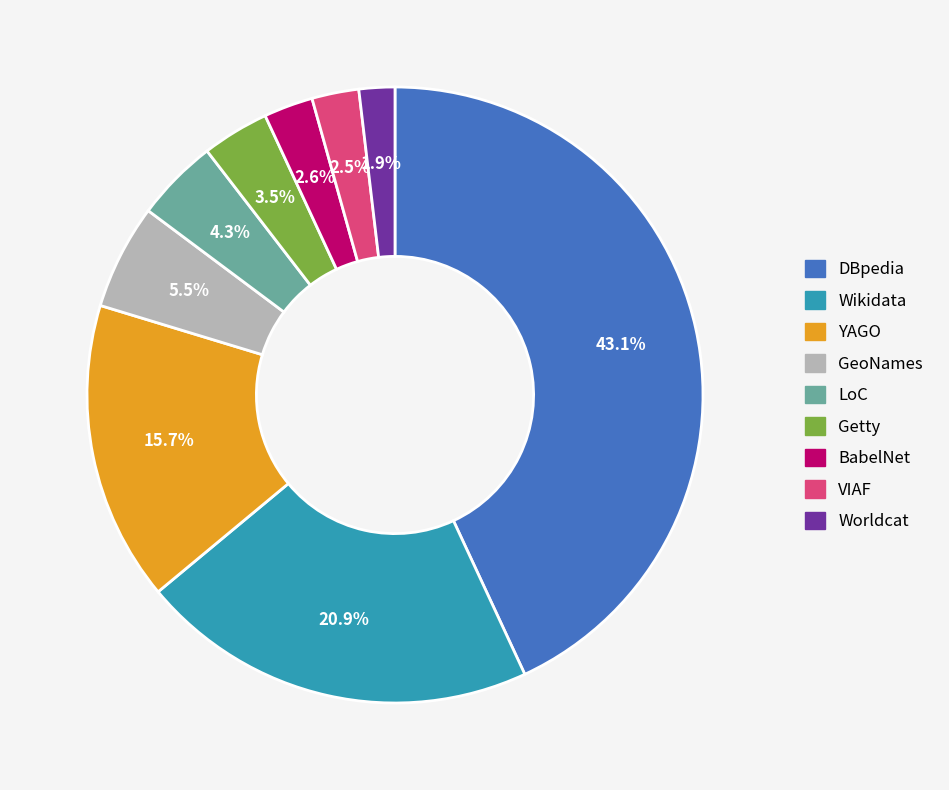

What is the smallest slice in the pie chart?

Worldcat